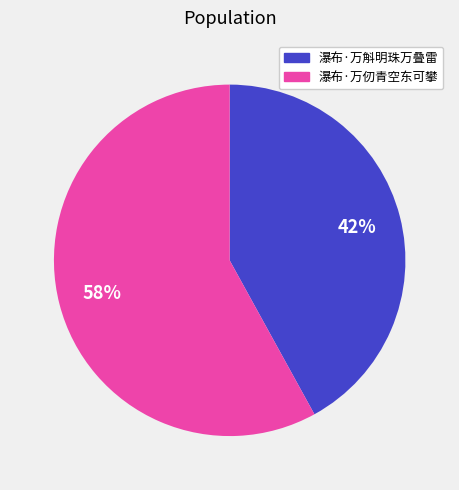

What is the smallest slice in the pie chart?

瀑布·万斛明珠万叠雷